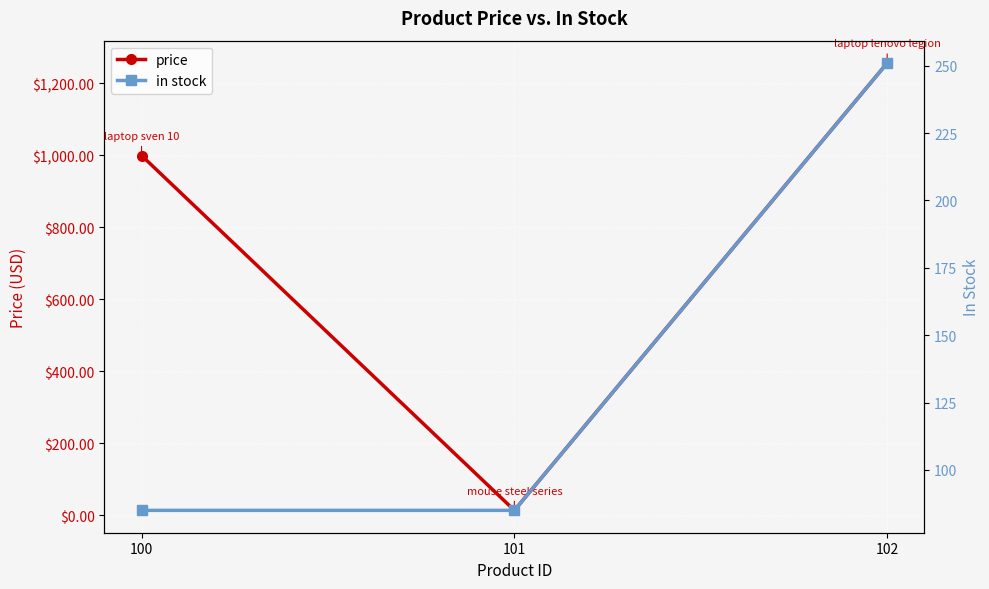

At how many categories does at least one series exceed 1155?

1